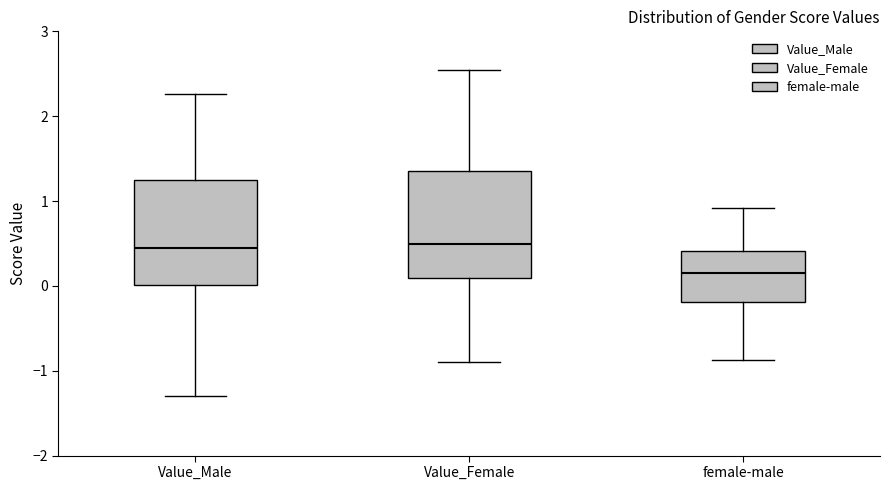

Where does the median line of the box for Value_Female sit on the y-axis? The values are not printed on the chart, so give them approximately, as read against the axis.

0.5